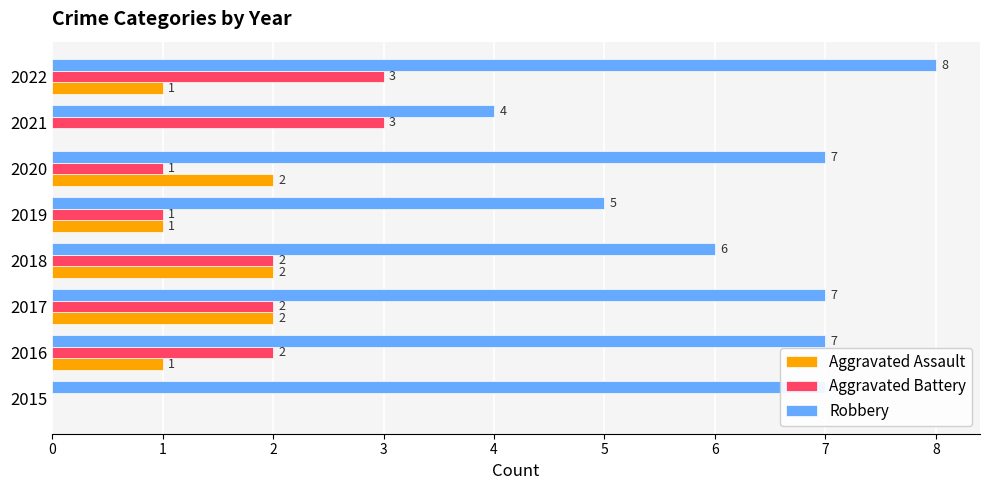

Between 2015 and 2016, which series saw the biggest shift?

Aggravated Battery